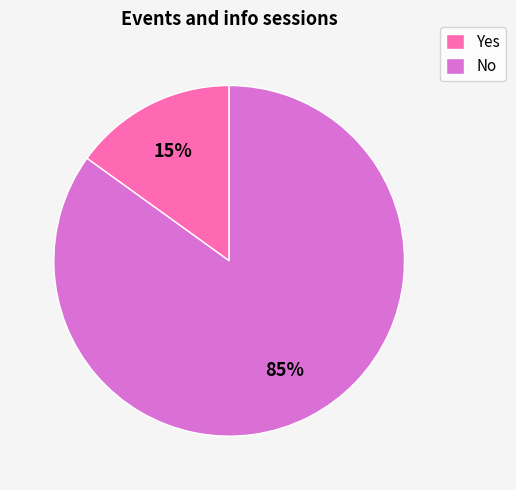

To the nearest percent, what is the average slice percentage?

50%